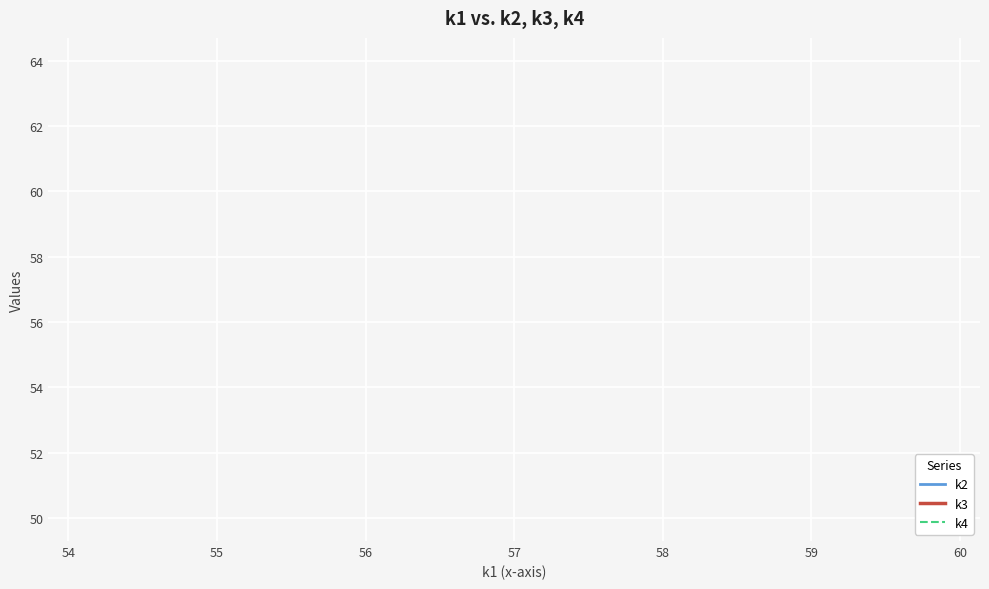

Which series has the widest spread of values?

k2